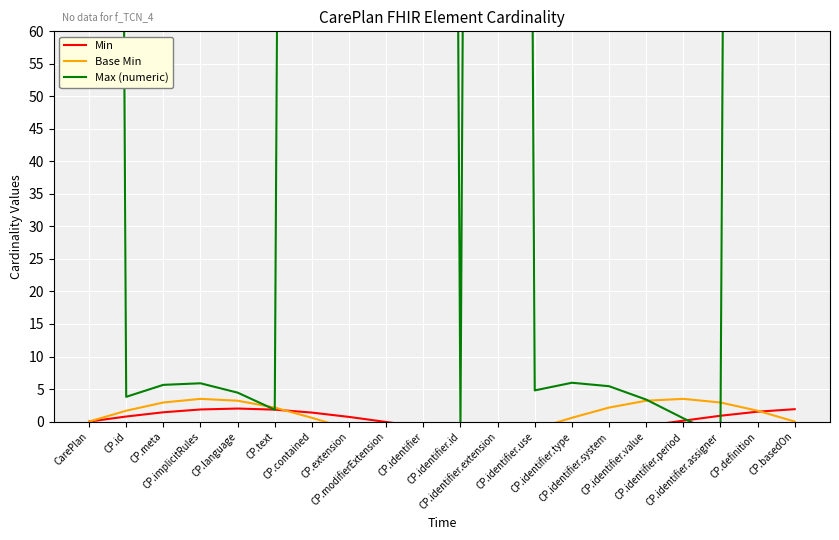

How many interior local peaks does the Base Min series have?

2